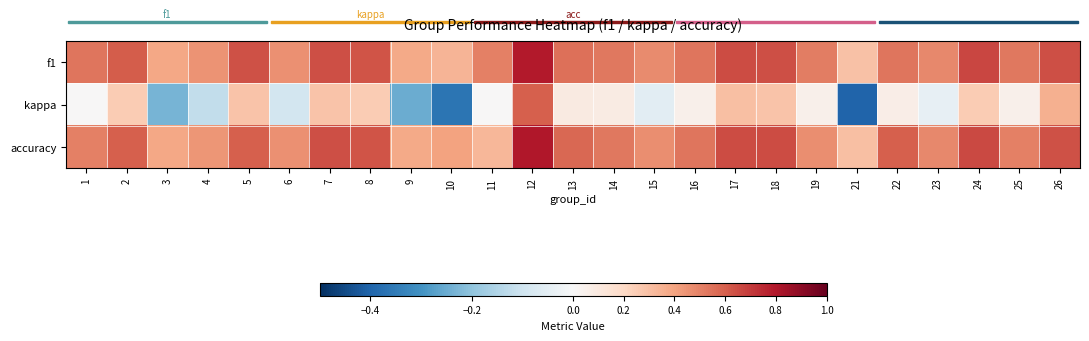

What is the total value across all series at 23?

0.9